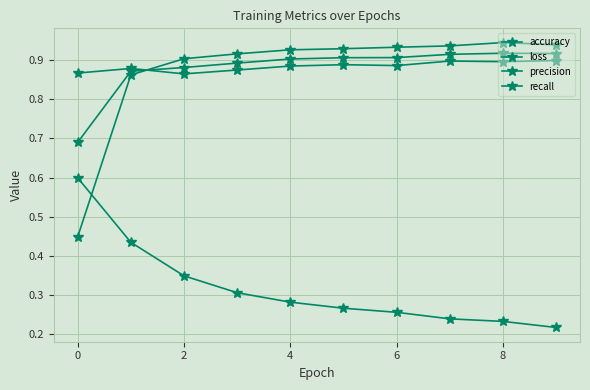

How many data points does each series have?

10